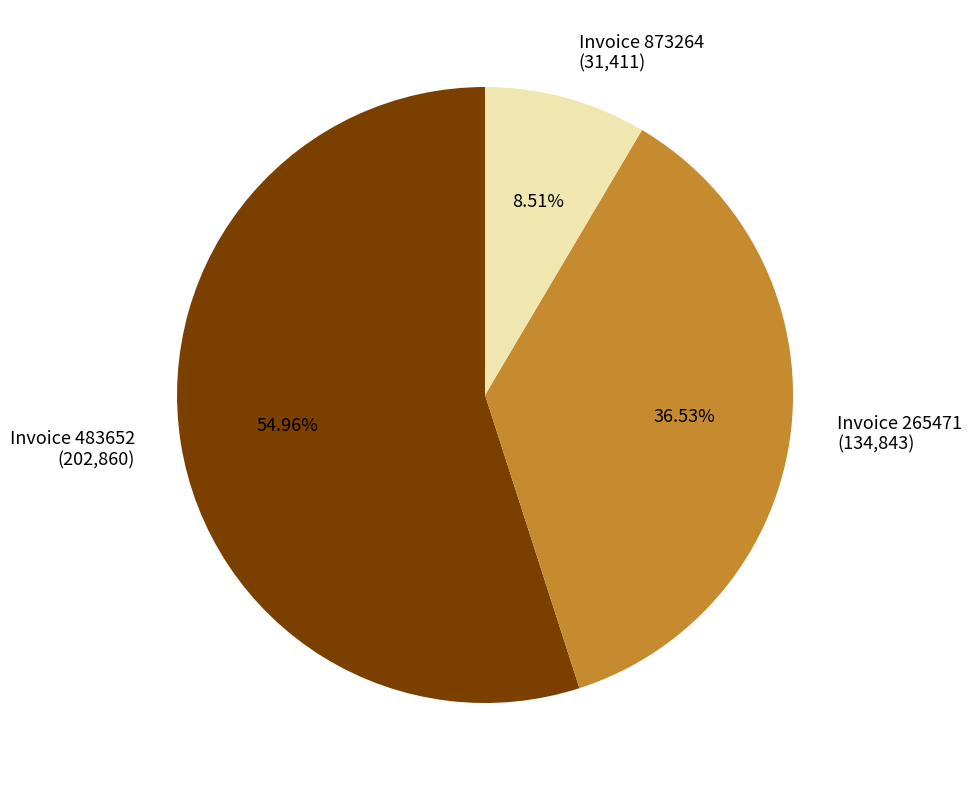

How many slices are in this pie chart?

3